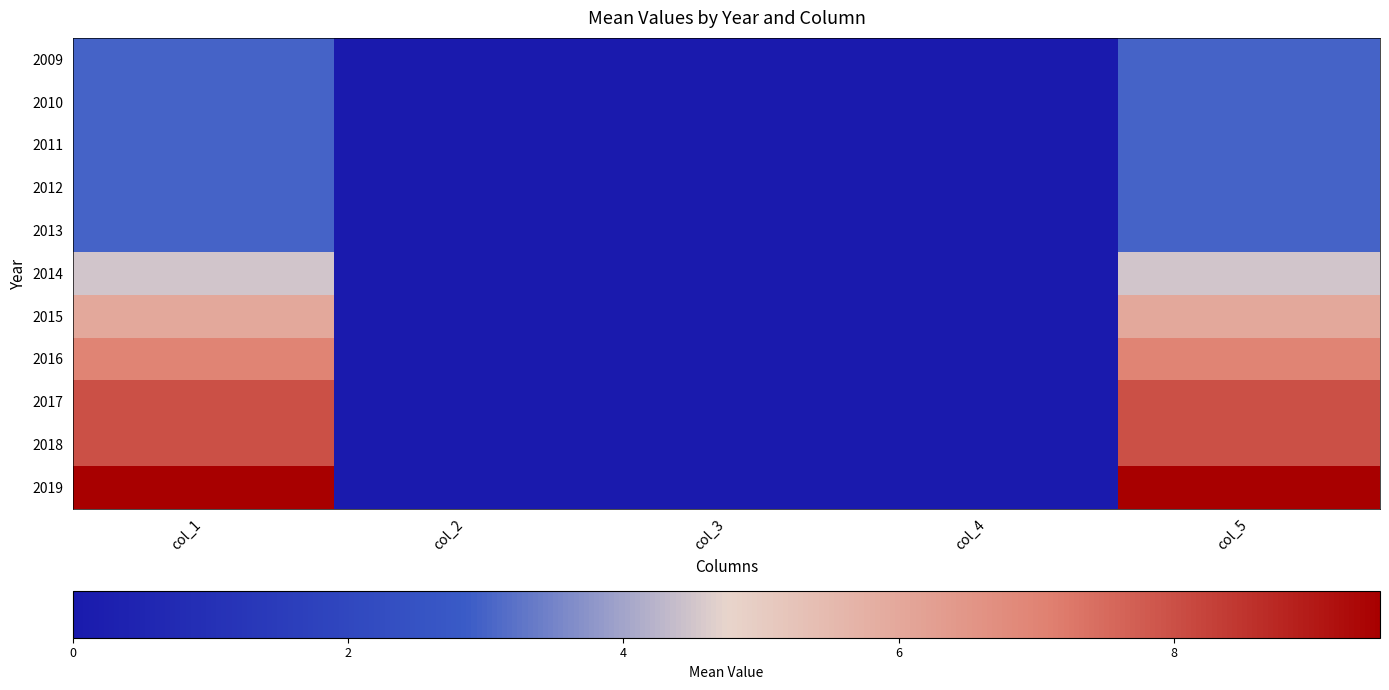

At which category is the sum across all series the highest?

col_1